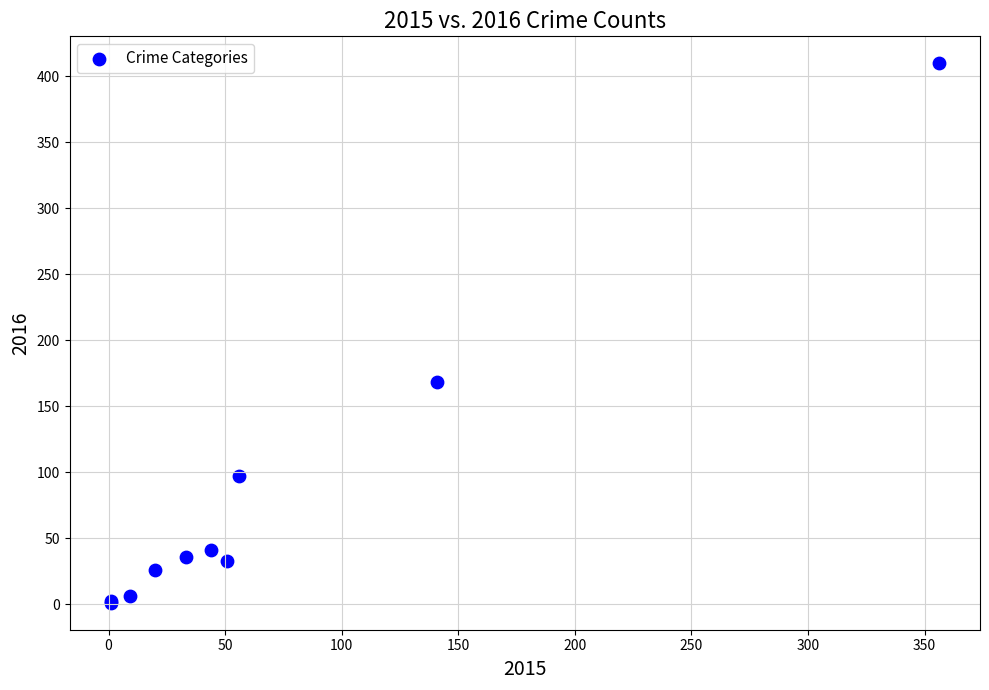

What Y value in the scatter plot is closest to 205?

168